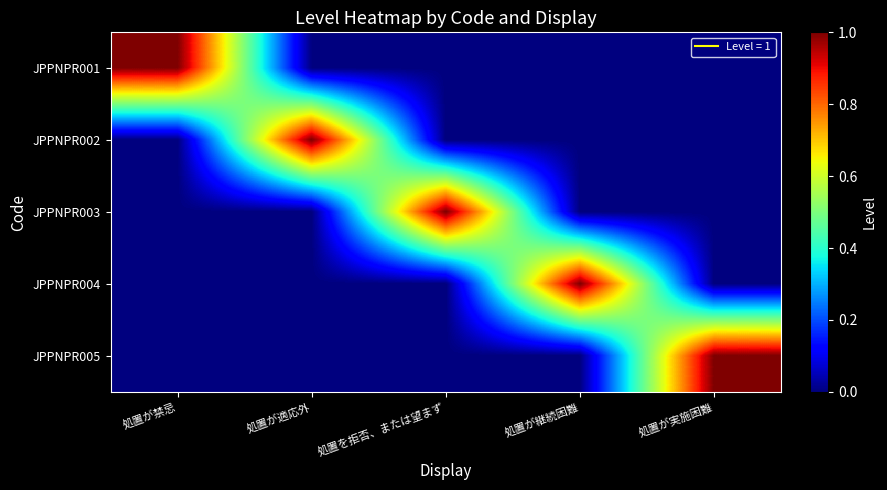

Reading left to right, extract all data points from this chart.

JPPNPR001: 処置が禁忌=1	処置が適応外=0	処置を拒否、または望まず=0	処置が継続困難=0	処置が実施困難=0
JPPNPR002: 処置が禁忌=0	処置が適応外=1	処置を拒否、または望まず=0	処置が継続困難=0	処置が実施困難=0
JPPNPR003: 処置が禁忌=0	処置が適応外=0	処置を拒否、または望まず=1	処置が継続困難=0	処置が実施困難=0
JPPNPR004: 処置が禁忌=0	処置が適応外=0	処置を拒否、または望まず=0	処置が継続困難=1	処置が実施困難=0
JPPNPR005: 処置が禁忌=0	処置が適応外=0	処置を拒否、または望まず=0	処置が継続困難=0	処置が実施困難=1